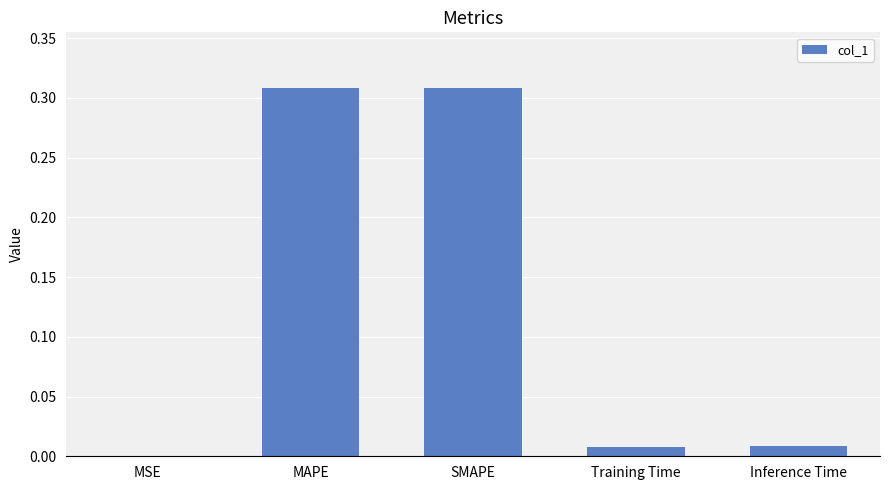

Are the bars grouped side by side (vs. stacked)?

No